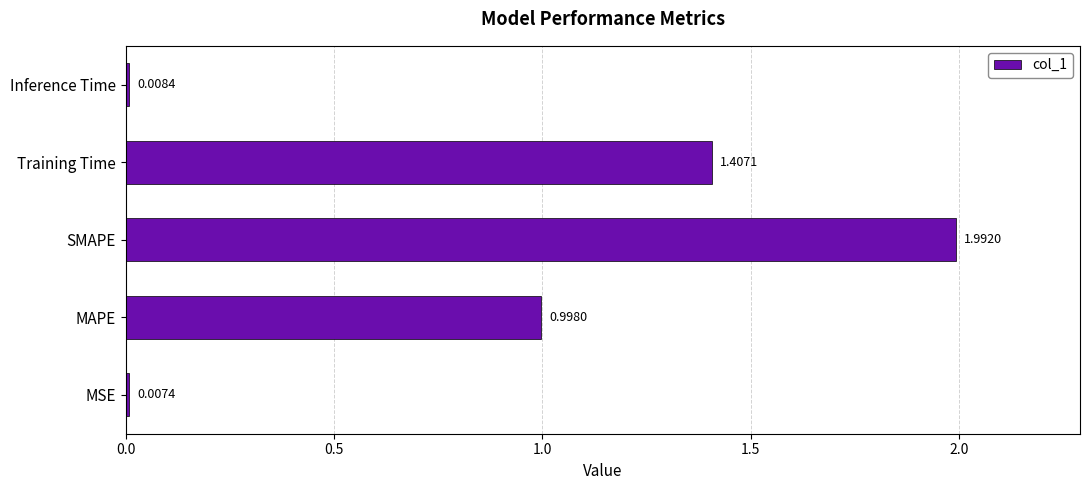

What is the difference between the maximum and minimum values?

2.0